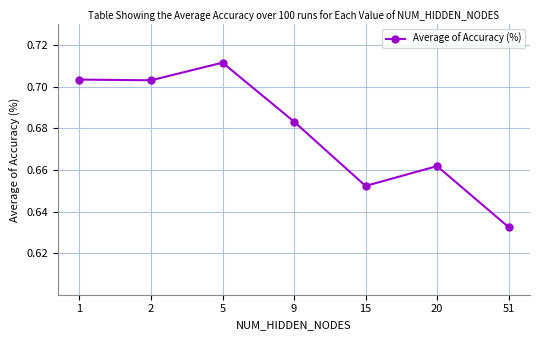

Where is the first local maximum?

5